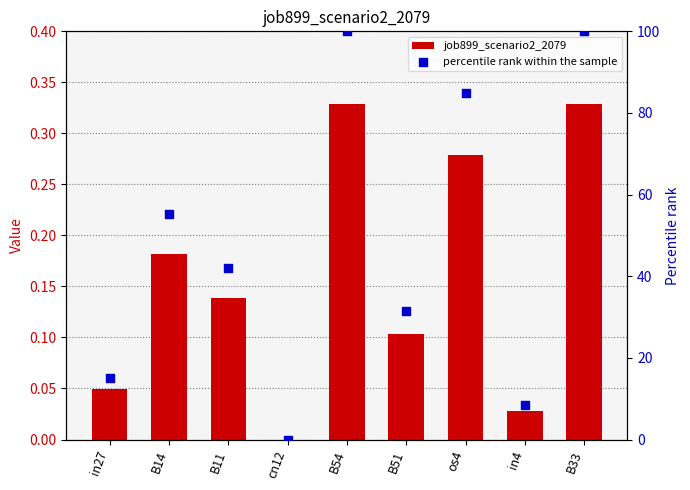

Which series has the widest spread of Y values?

percentile rank within the sample